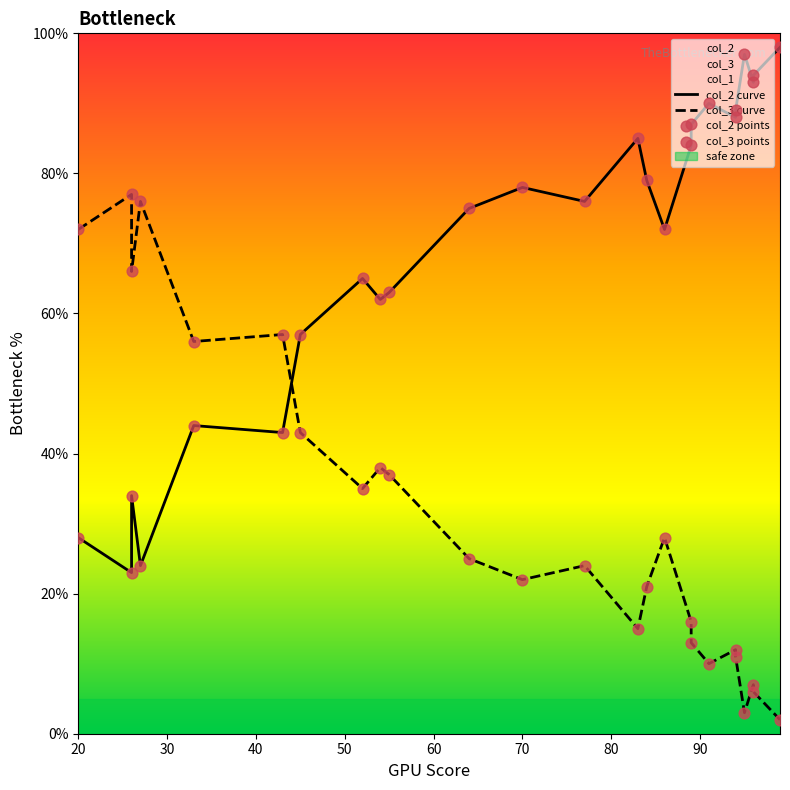

Which series contains the lowest Y value?

col_3 curve